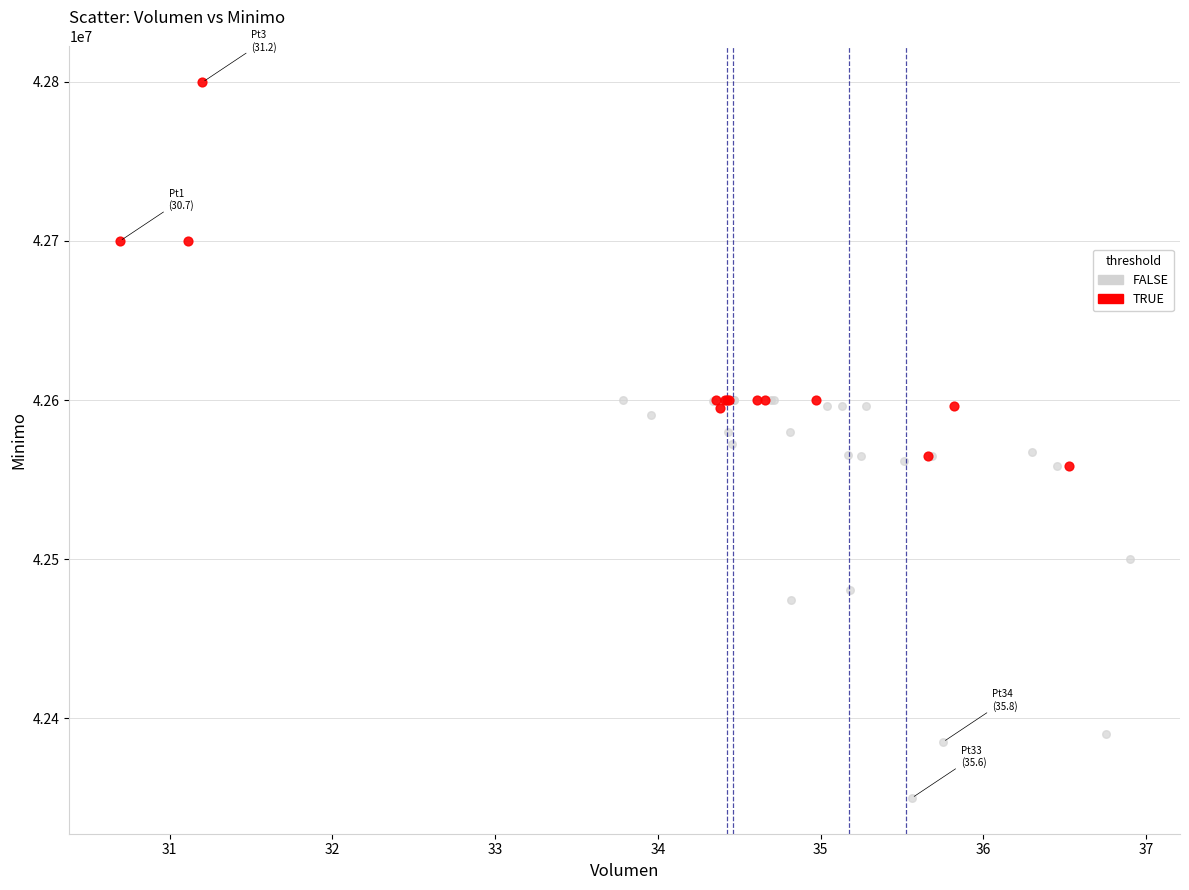

Which series contains the highest Y value?

TRUE